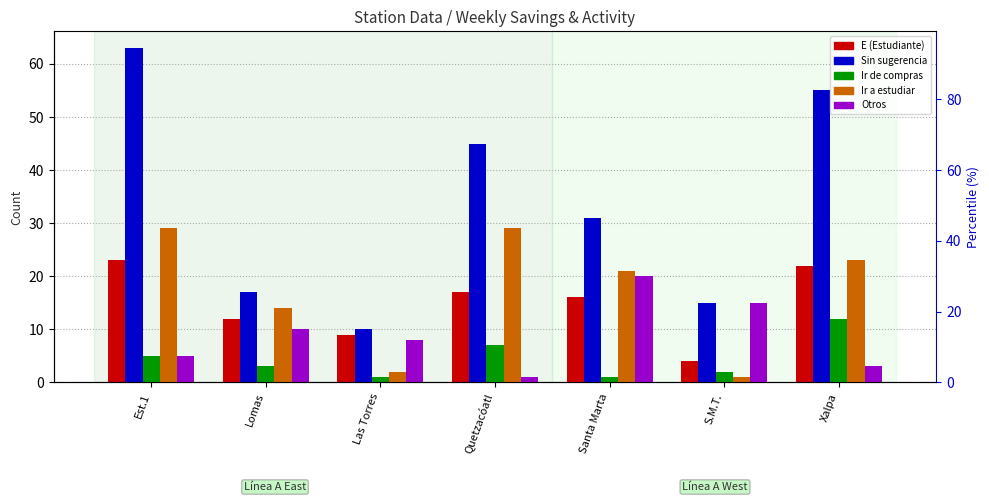

Are the bars horizontal?

No